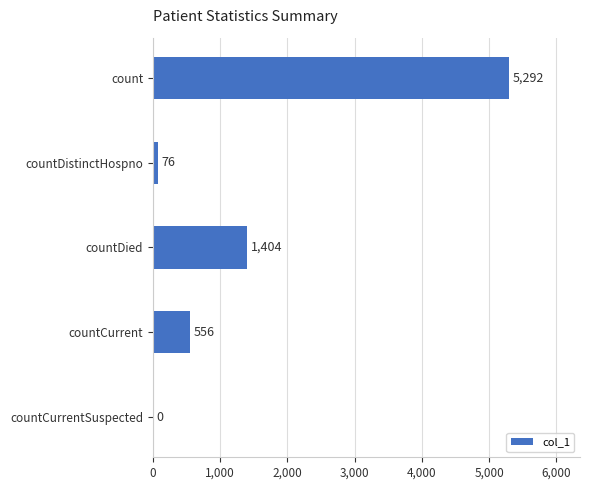

Where is the data nearest to the value 2646?

countDied